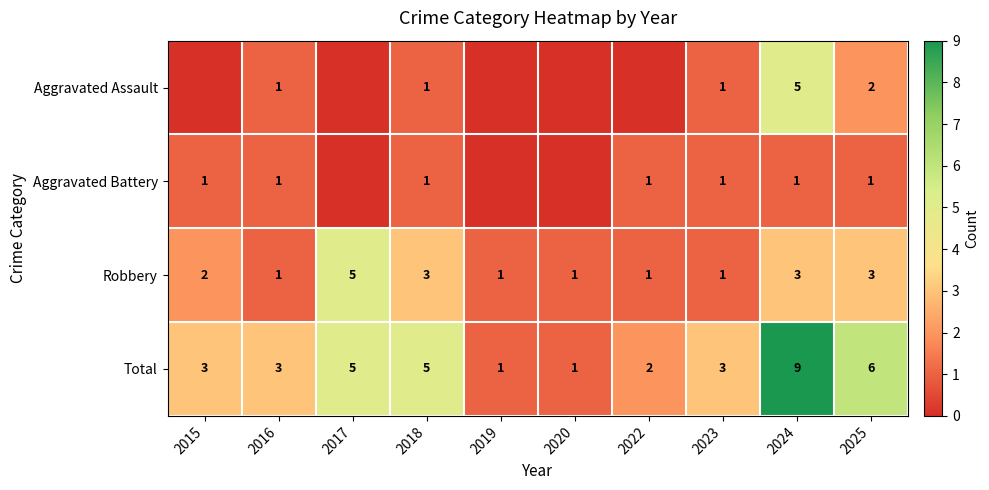

At which category is the sum across all series the highest?

2024